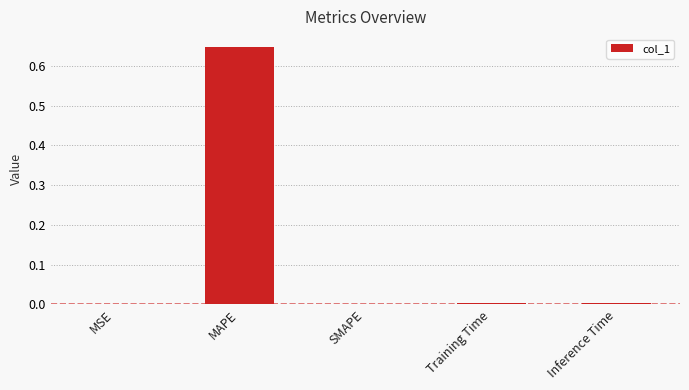

What is the sum of all values?

0.7